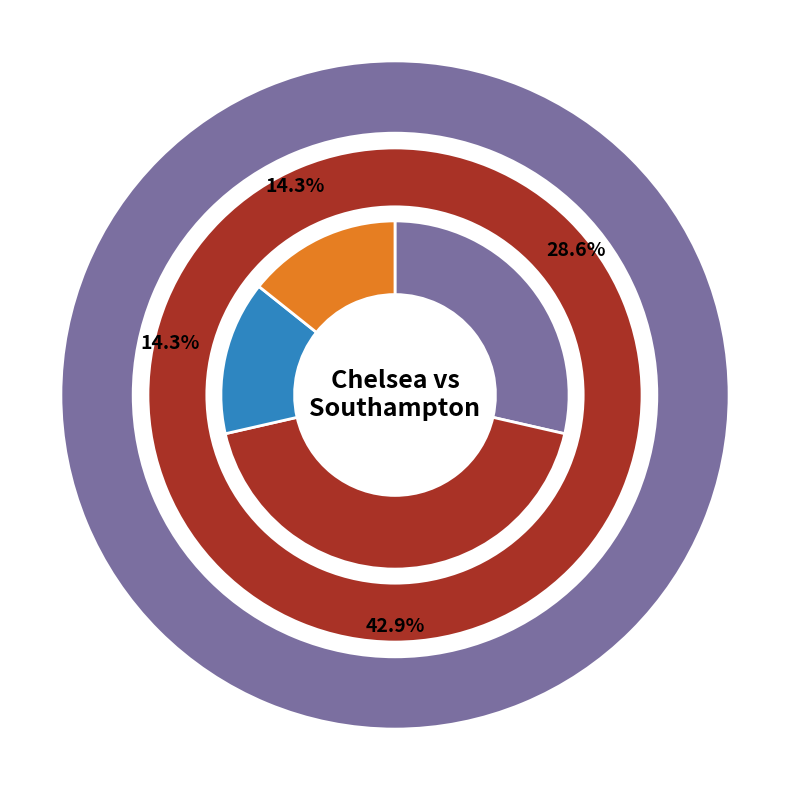

What portion of the pie excludes 2015/2016?

85.7%